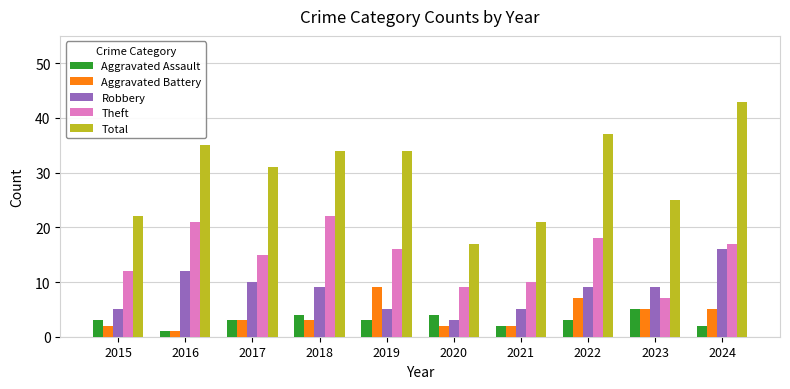

Reading left to right, list all the values displayed in this chart.

Aggravated Assault: 2015=3	2016=1	2017=3	2018=4	2019=3	2020=4	2021=2	2022=3	2023=5	2024=2
Aggravated Battery: 2015=2	2016=1	2017=3	2018=3	2019=9	2020=2	2021=2	2022=7	2023=5	2024=5
Robbery: 2015=5	2016=12	2017=10	2018=9	2019=5	2020=3	2021=5	2022=9	2023=9	2024=16
Theft: 2015=12	2016=21	2017=15	2018=22	2019=16	2020=9	2021=10	2022=18	2023=7	2024=17
Total: 2015=22	2016=35	2017=31	2018=34	2019=34	2020=17	2021=21	2022=37	2023=25	2024=43